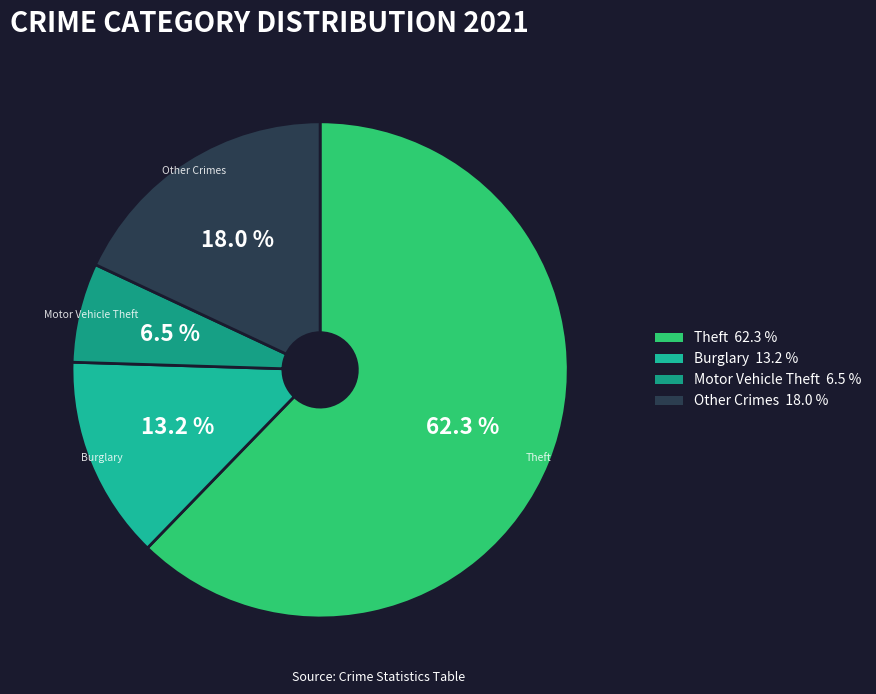

Is there a majority slice in this chart?

Yes